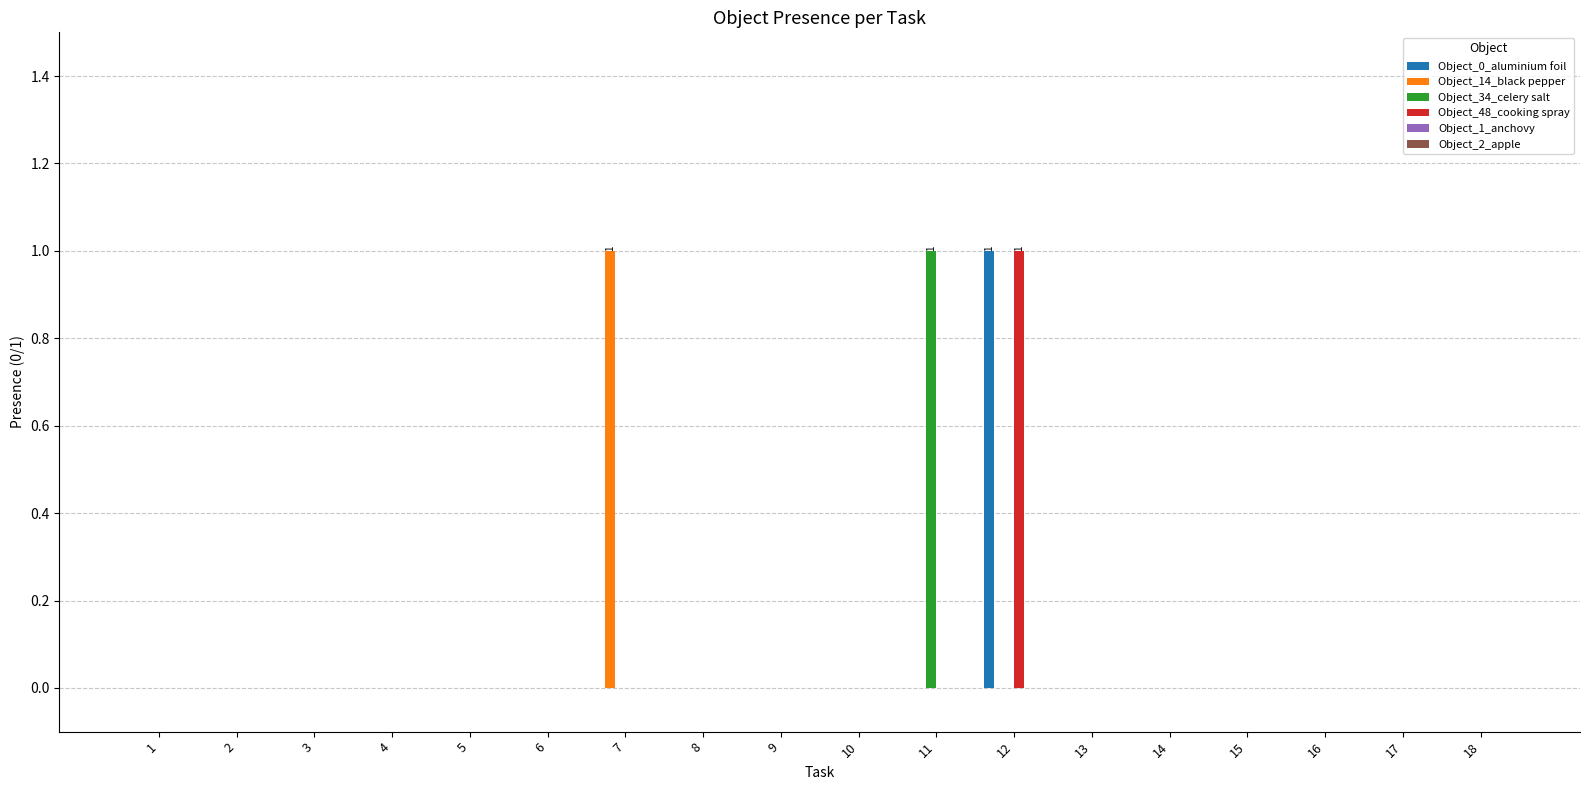

At which category is the sum across all series the highest?

12